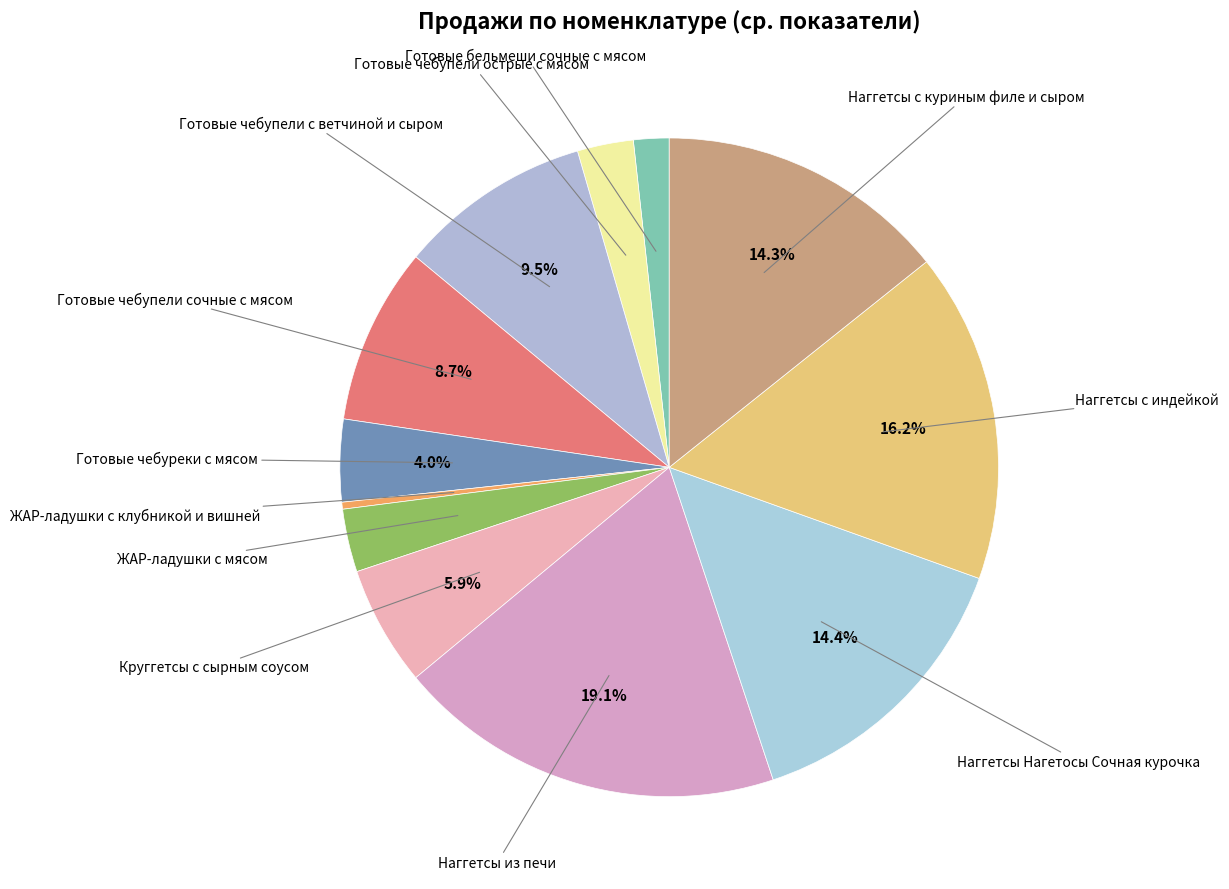

Rank the categories by value from highest to lowest.

Наггетсы из печи, Наггетсы с индейкой, Наггетсы Нагетосы Сочная курочка, Наггетсы с куриным филе и сыром, Готовые чебупели с ветчиной и сыром, Готовые чебупели сочные с мясом, Круггетсы с сырным соусом, Готовые чебуреки с мясом, ЖАР-ладушки с мясом, Готовые чебупели острые с мясом, Готовые бельмеши сочные с мясом, ЖАР-ладушки с клубникой и вишней